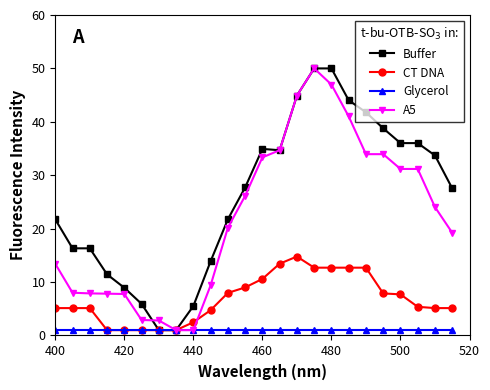

What is the smallest value displayed?

1.0